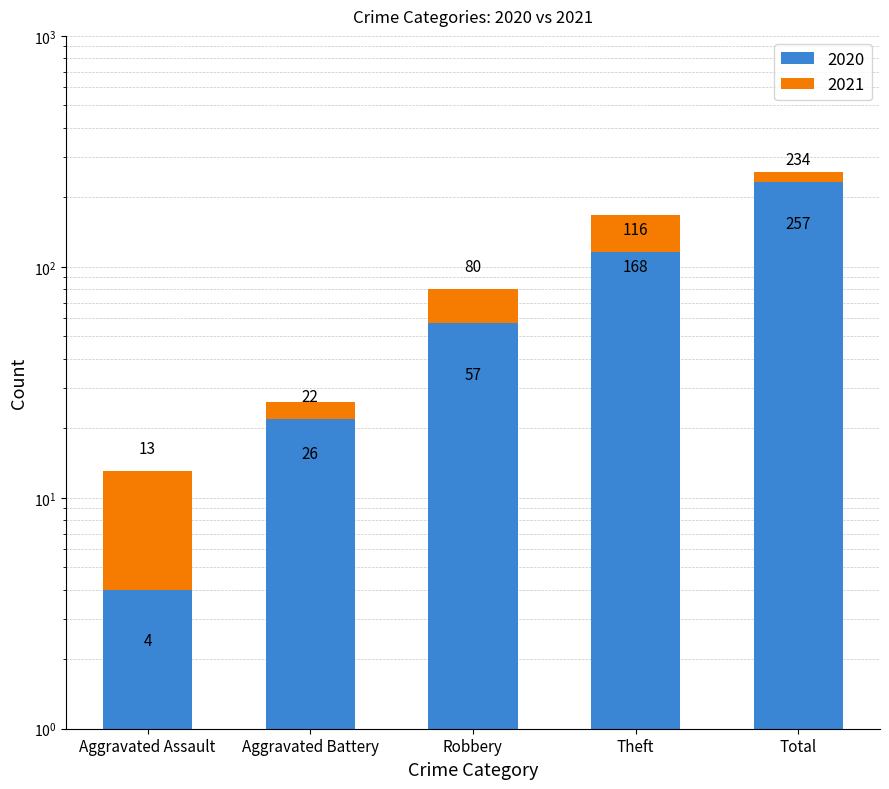

What is the label of the 5th bar from the left?

Total